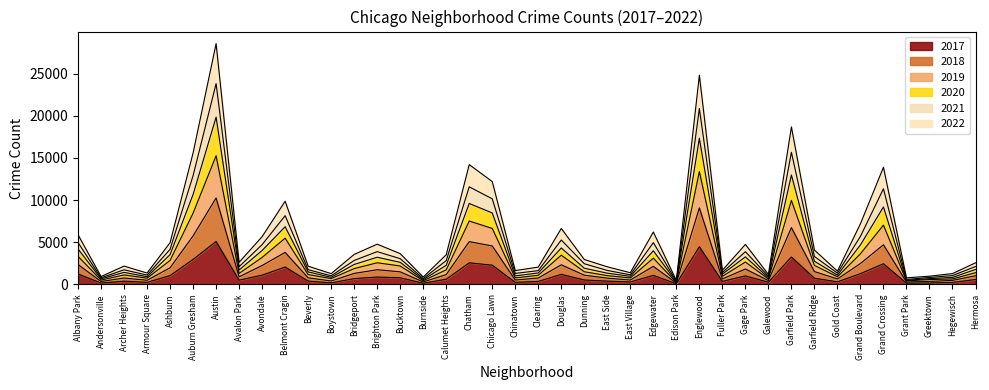

True or false: 2019 has a value of 835 at Hermosa.

False